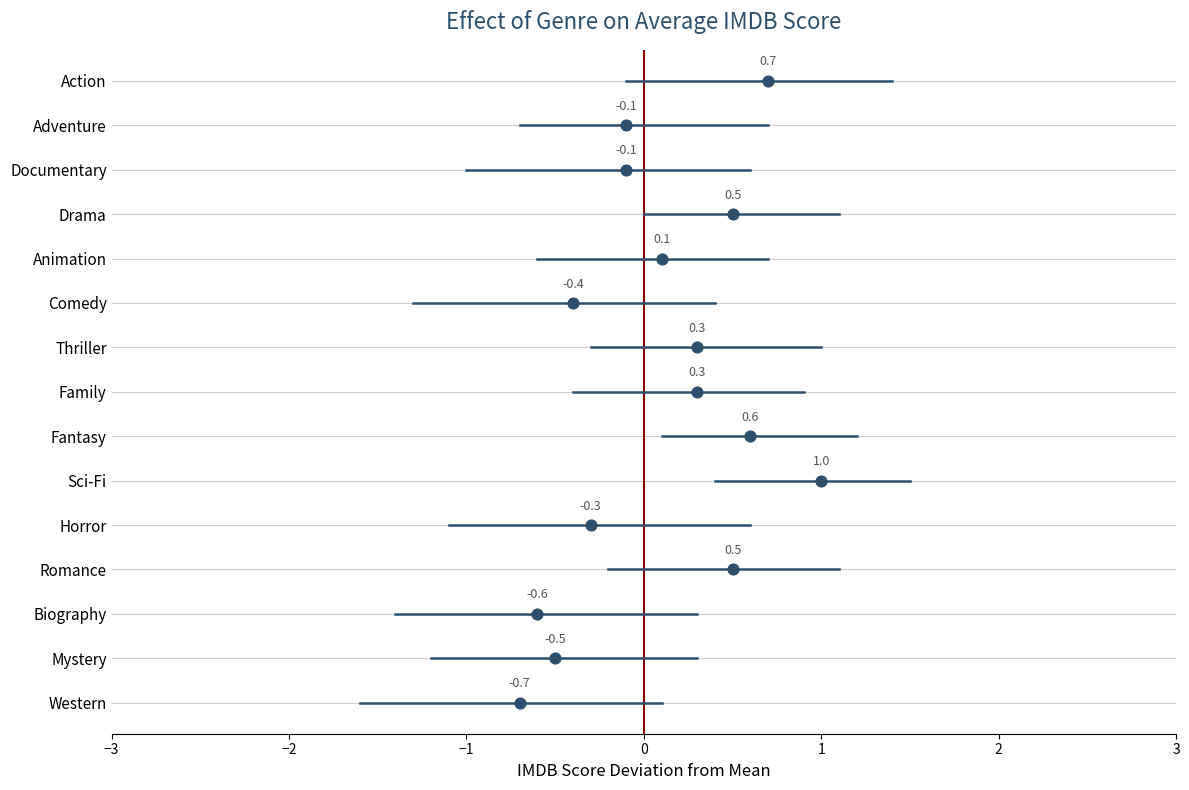

Which series has the largest Y range (max minus min)?

mean_imdb_score